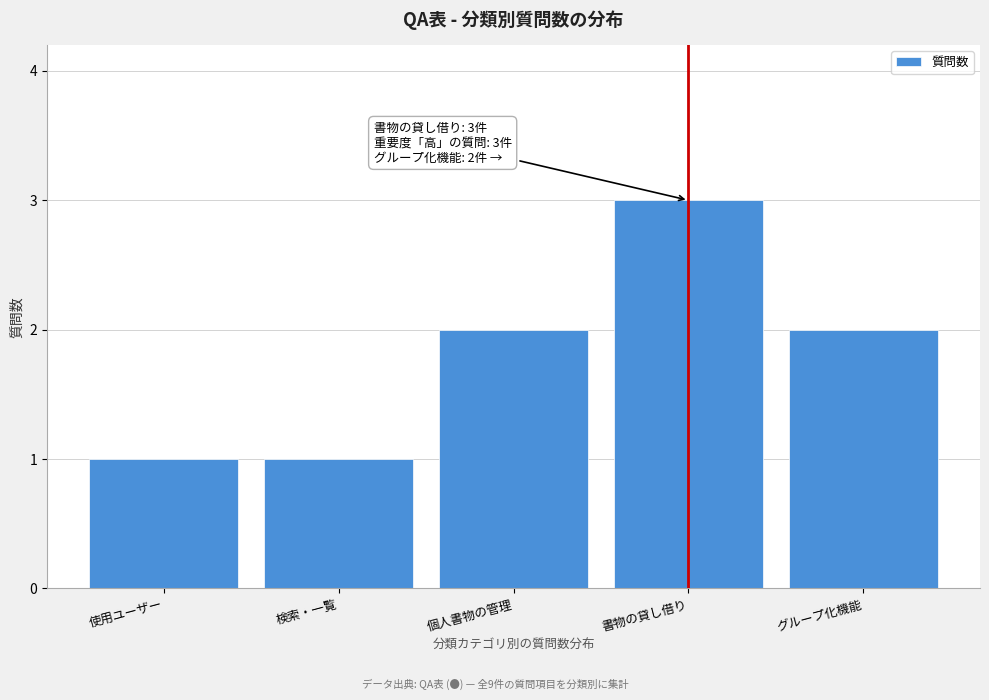

Reading right to left, extract all data points from this chart.

2	3	2	1	1